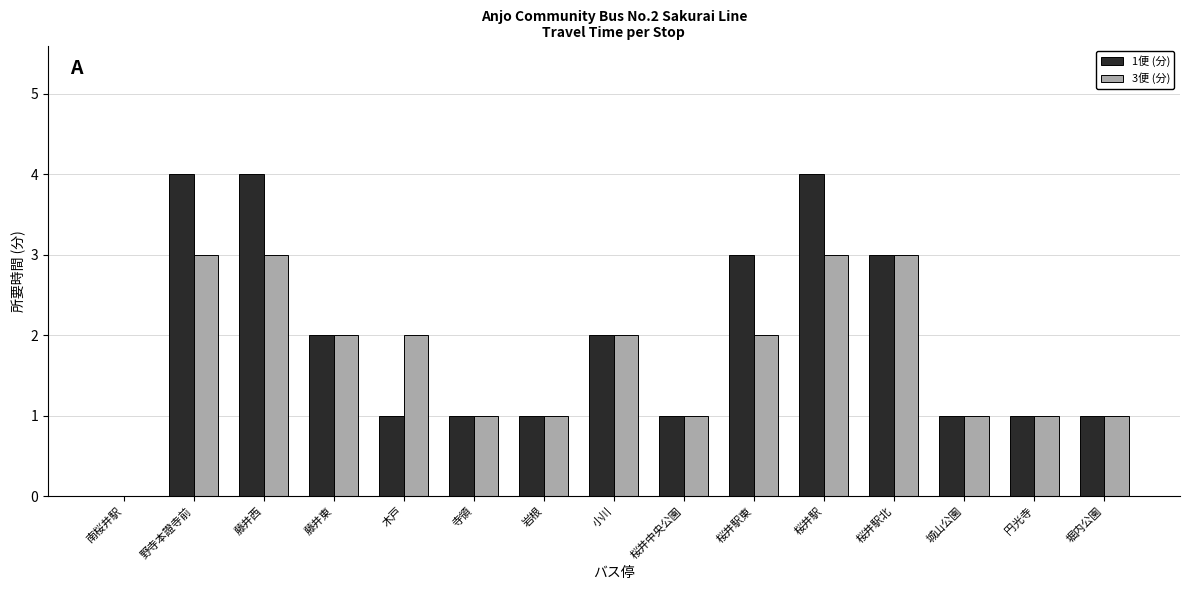

Count the number of data series in this chart.

2